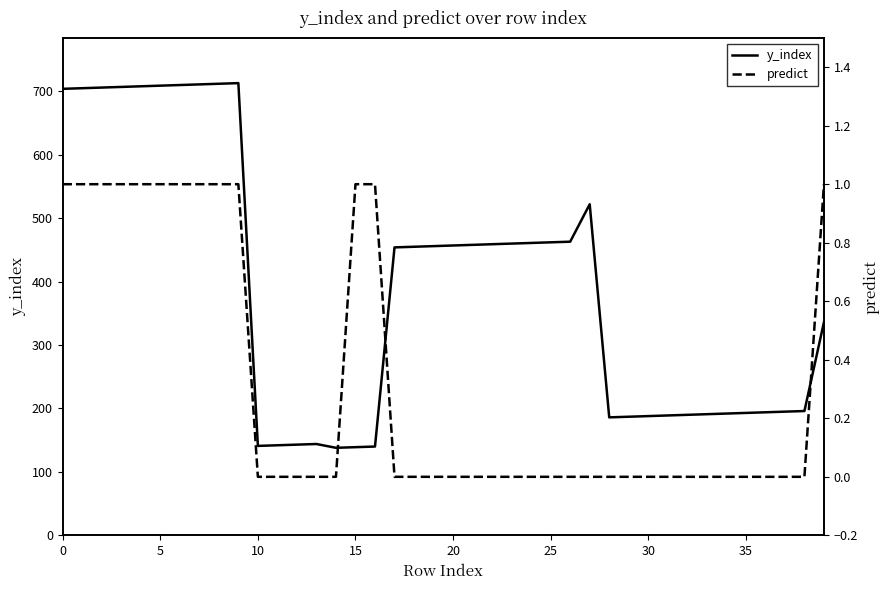

What is the label of the 19th point from the right?

21